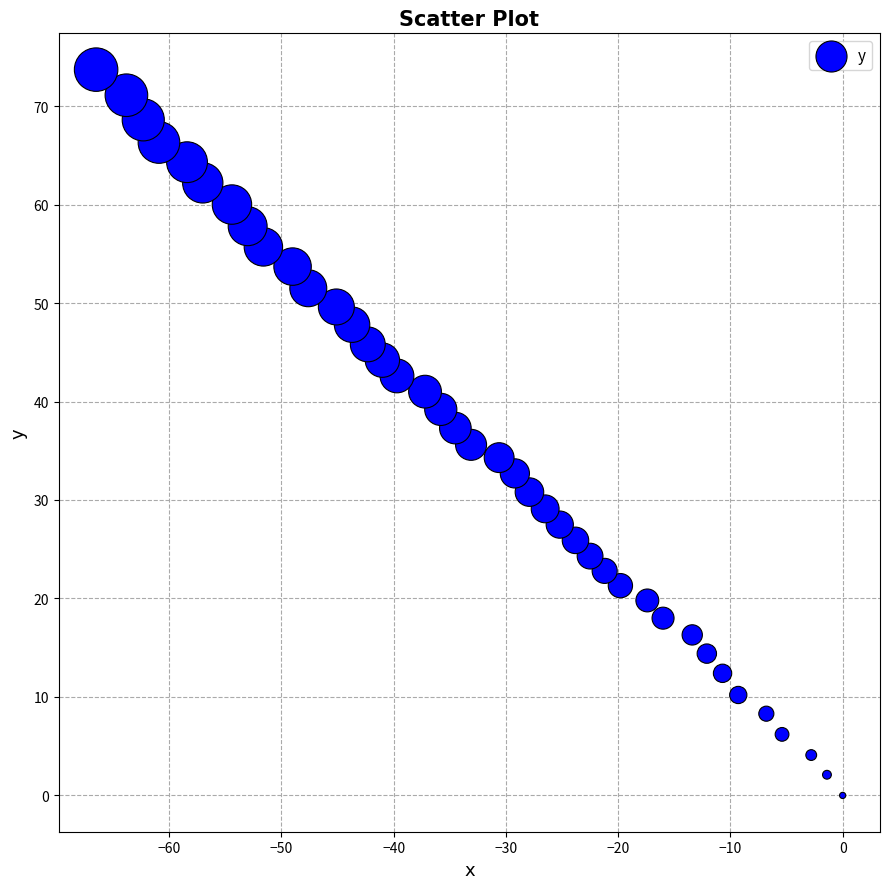

What is the range of Y values (max minus min)?

73.7